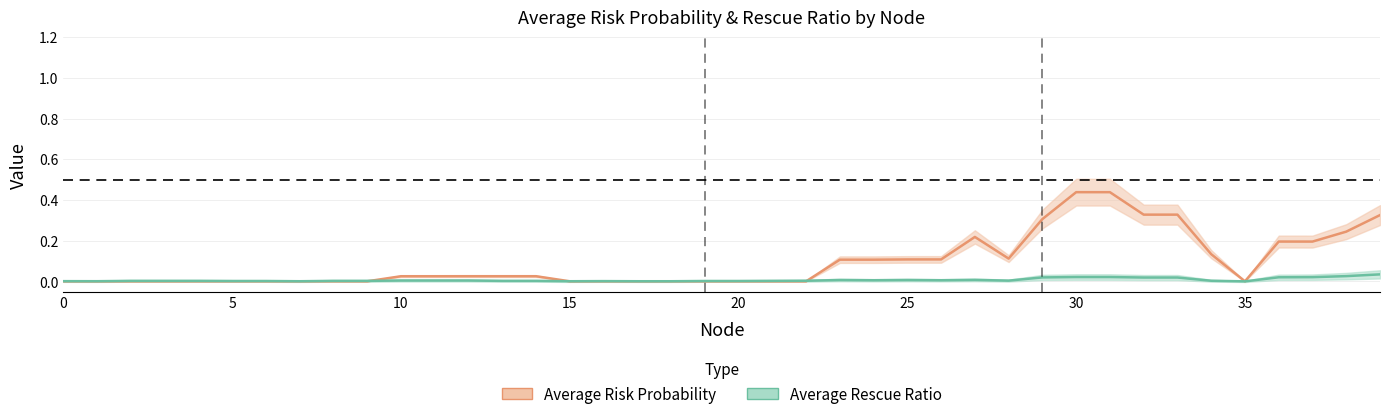

Where is the first local maximum for Average Rescue Ratio?

2